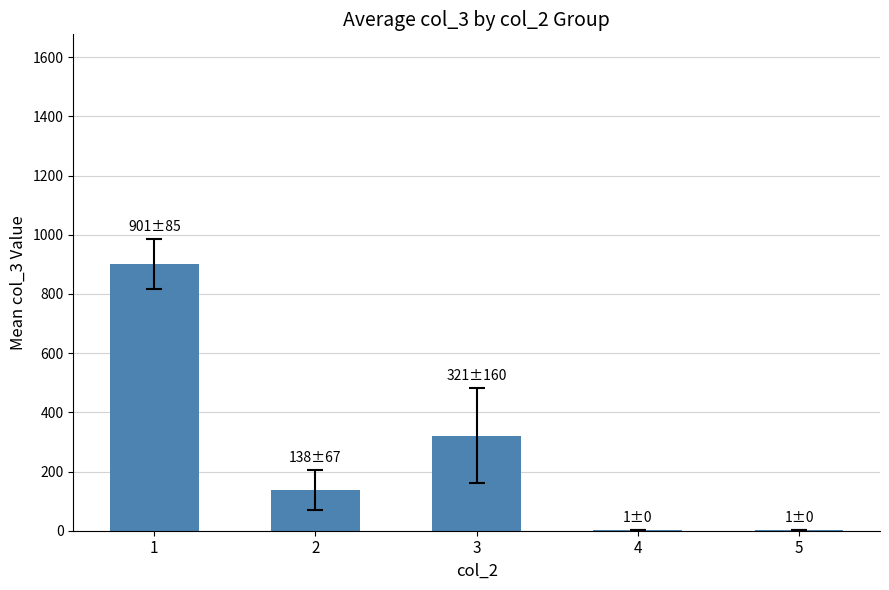

What is the greatest value displayed?

900.9